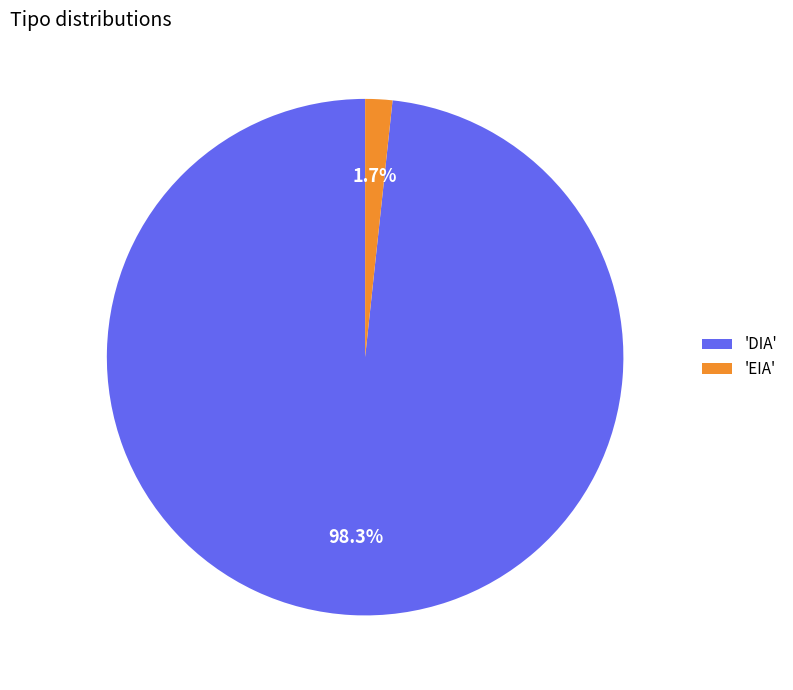

How many slices are in this pie chart?

2